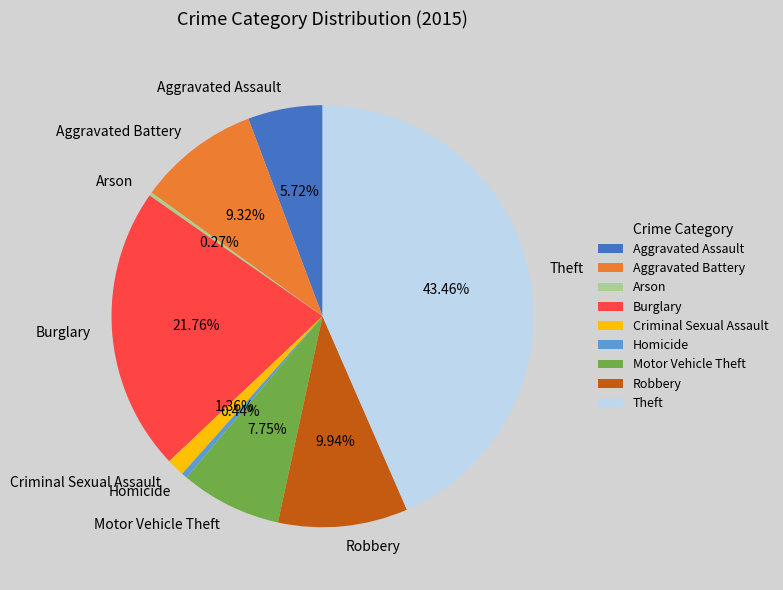

Approximately how many times larger is the value at Aggravated Battery compared to Burglary?

0.4